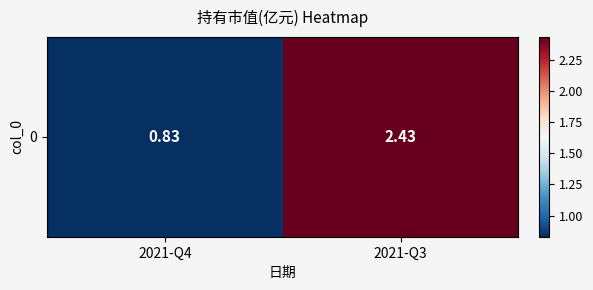

Rank the categories by value from highest to lowest.

2021-Q3, 2021-Q4